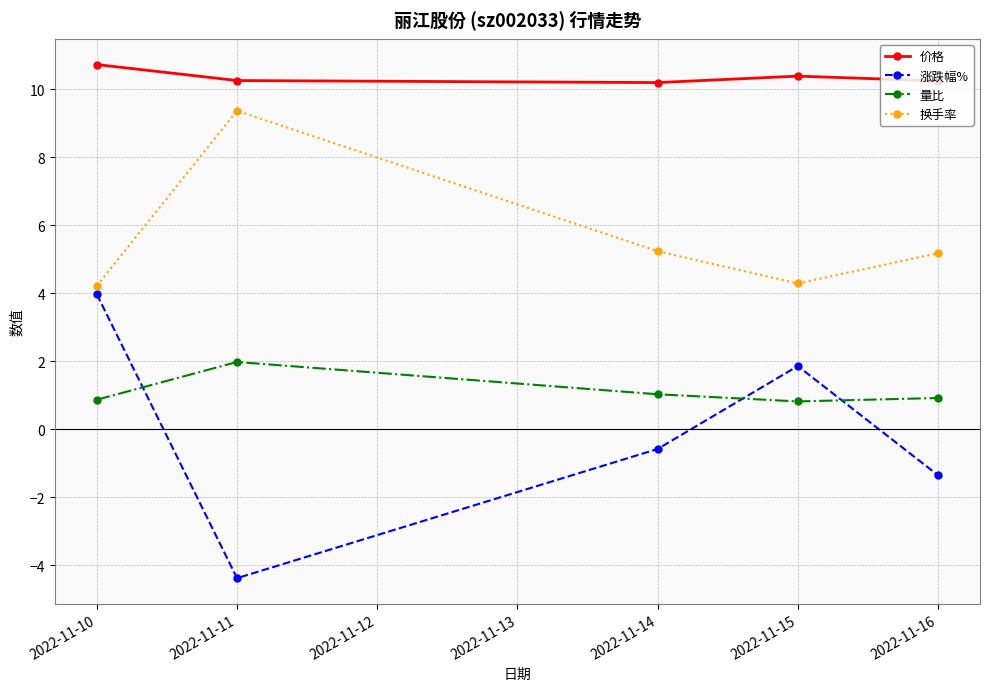

True or false: 量比 has a value of 1.7 at 2022-11-14.

False